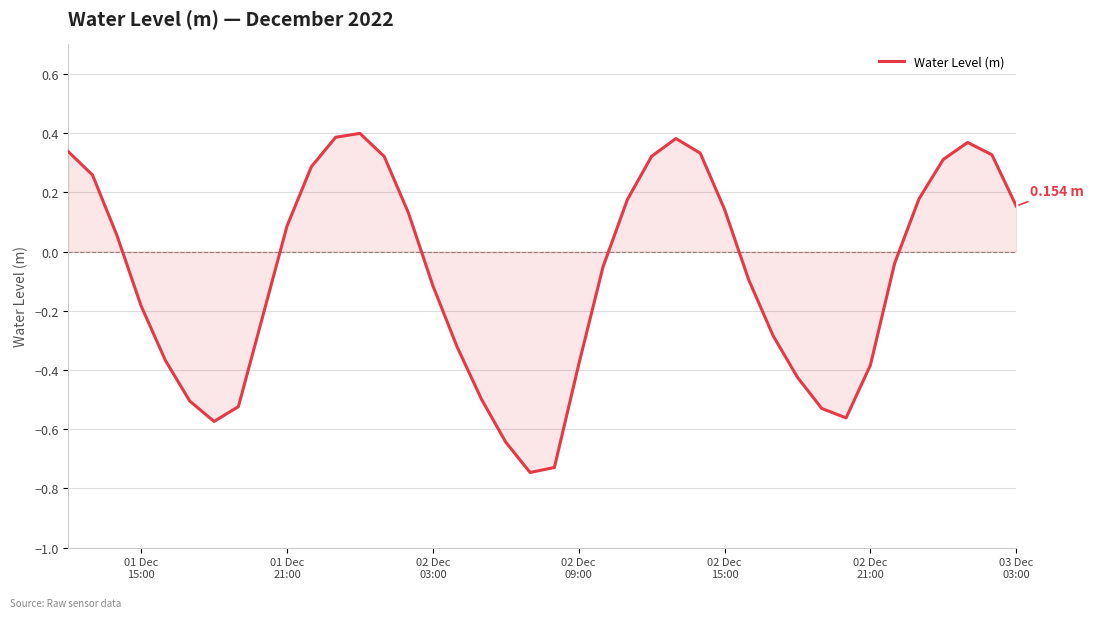

How many negative values are there?

21